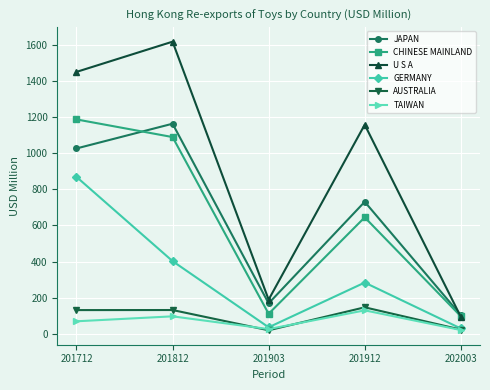

Where is TAIWAN nearest to the value 76?

201712